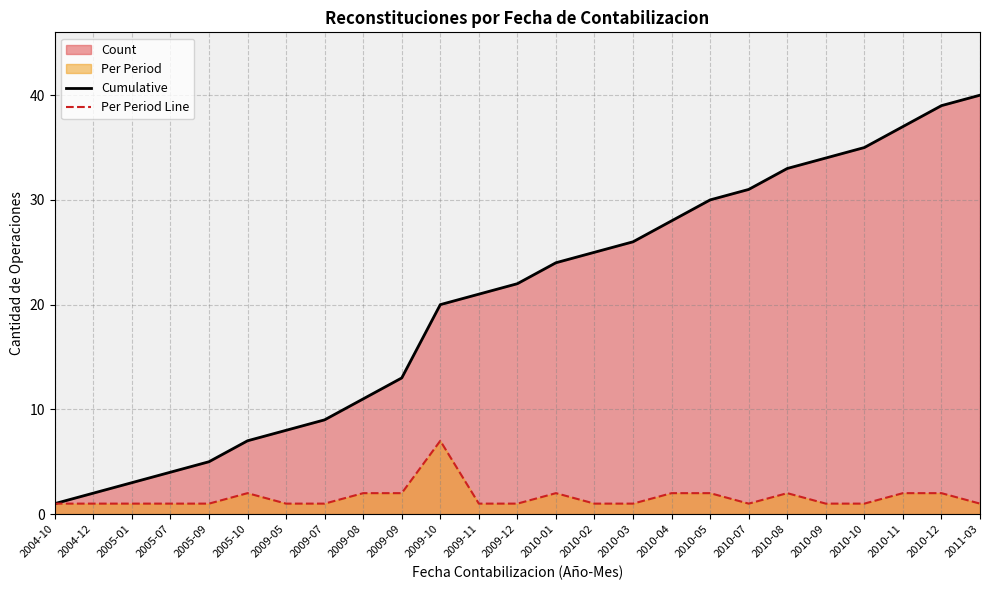

Which has a higher value, 2010-08 or 2010-03?

2010-08